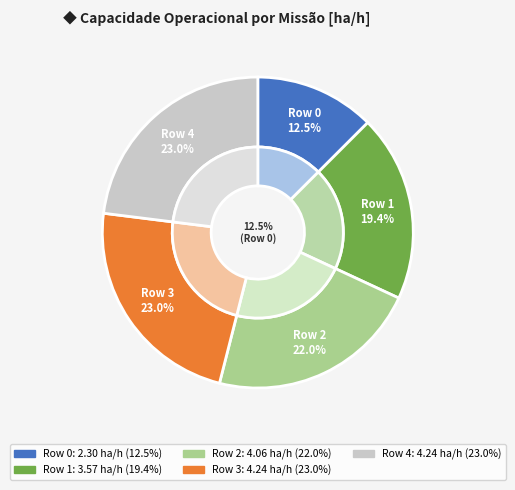

To the nearest percent, what is the average slice percentage?

20%